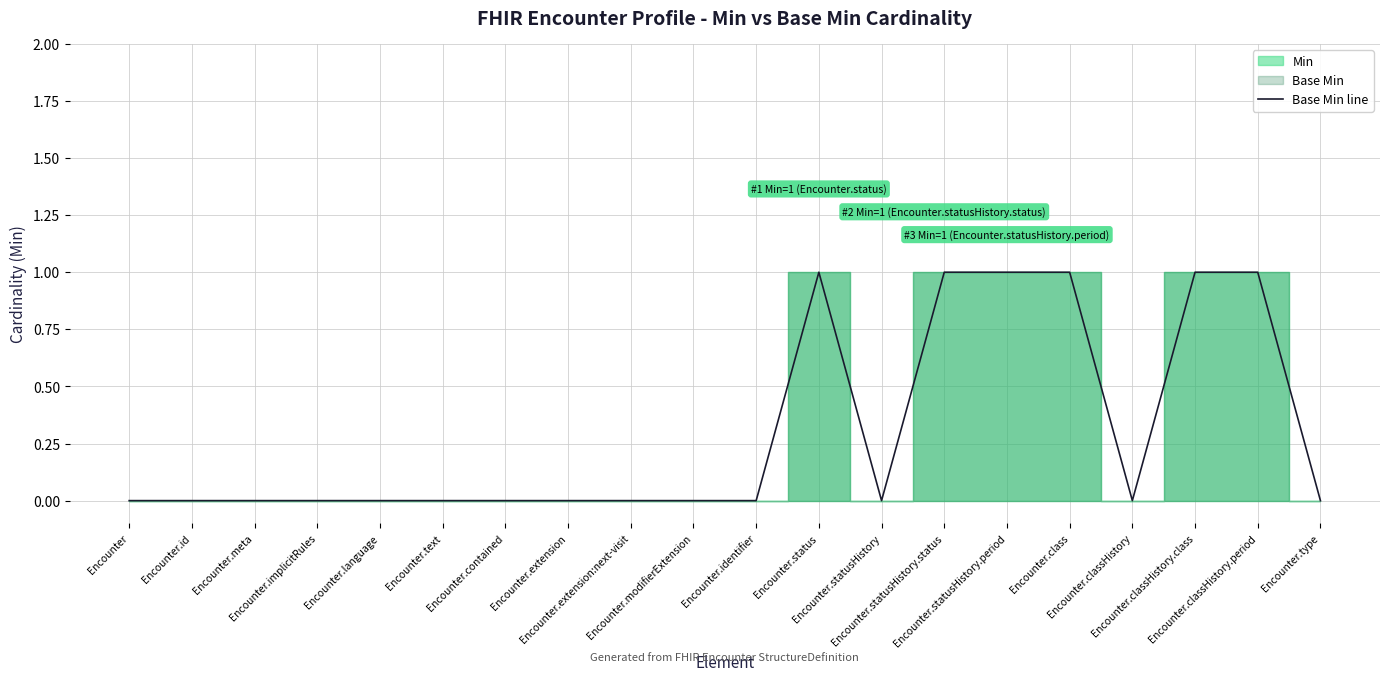

At which label is the value closest to 0?

Encounter